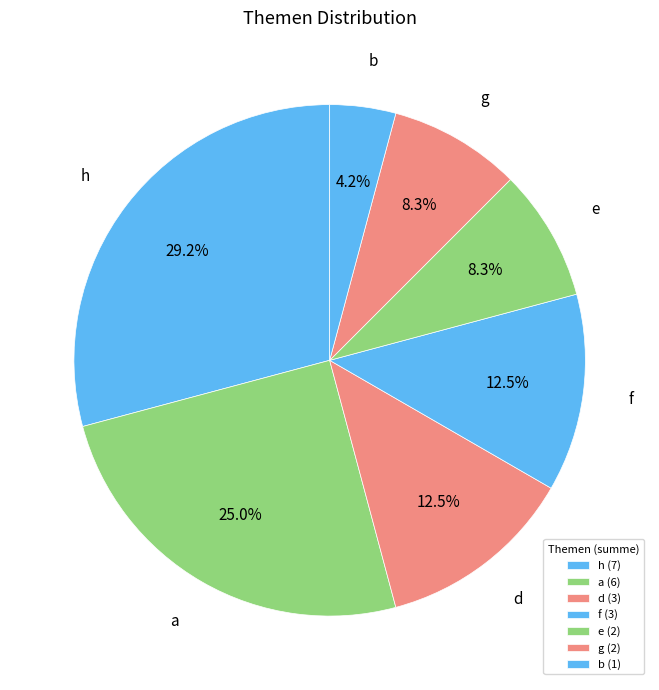

What percentage is the b slice, to the nearest percent?

4%